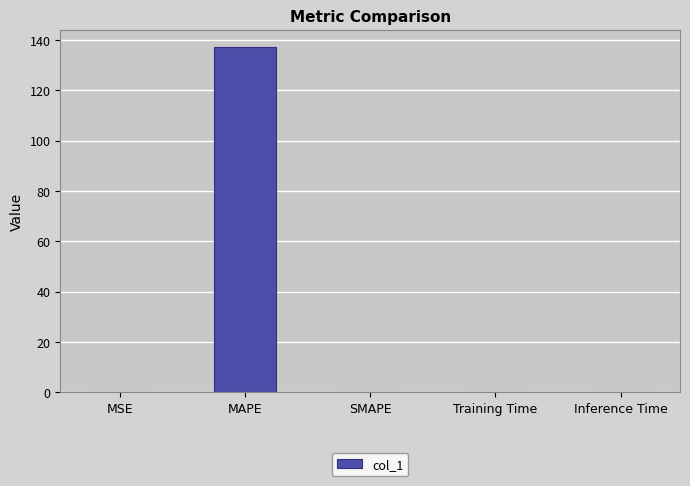

How many series are shown in this chart?

1